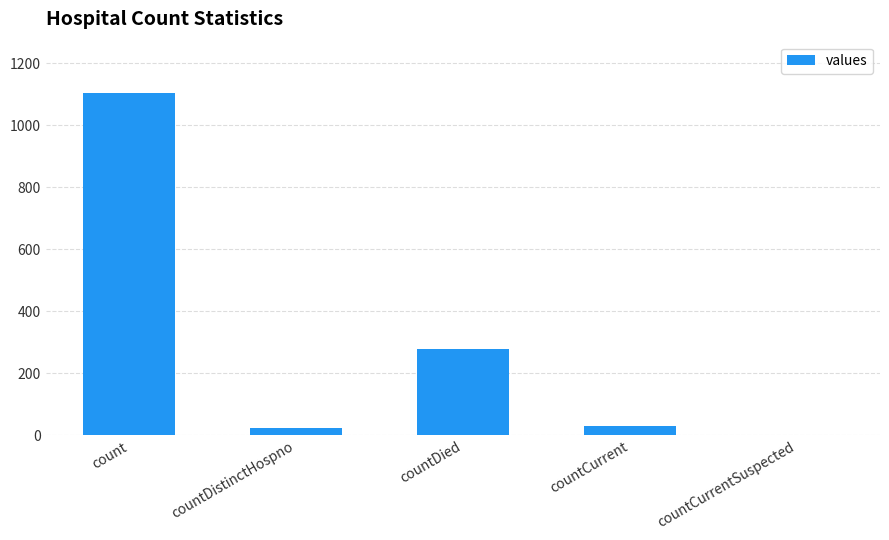

Are the bars horizontal?

No